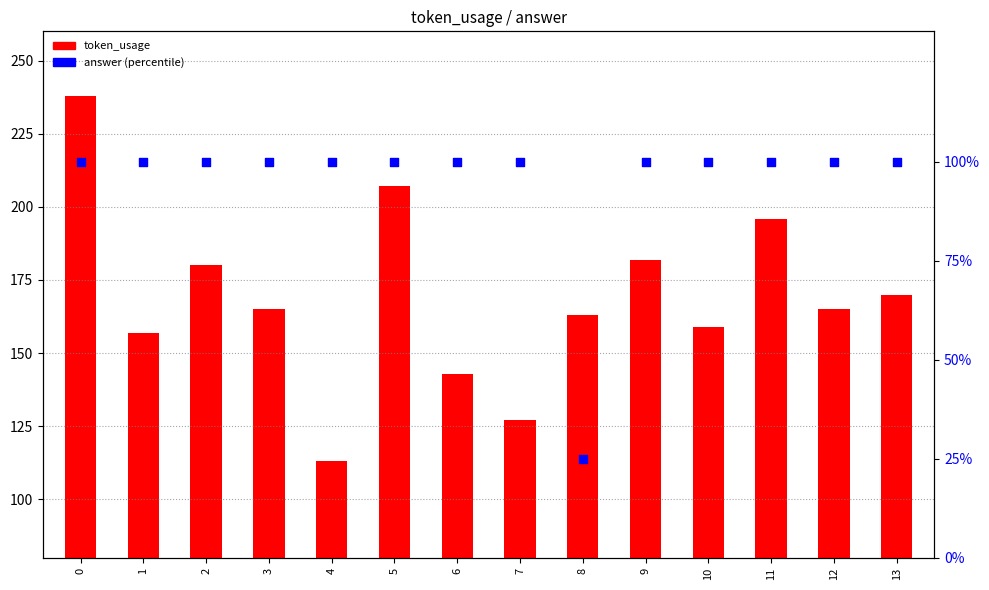

Which series has the largest total across all categories?

token_usage